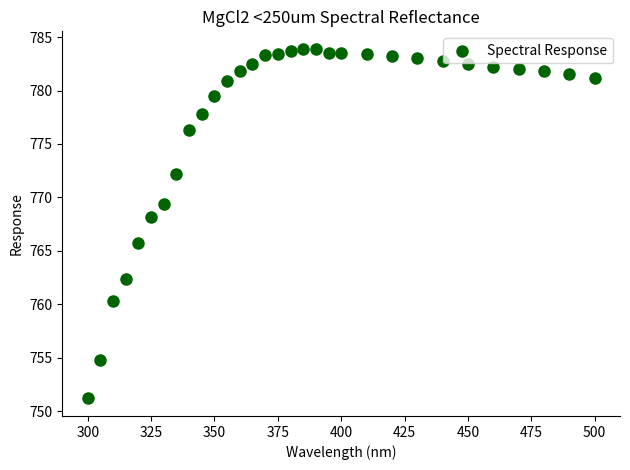

What is the range of X values (max minus min)?

200.0